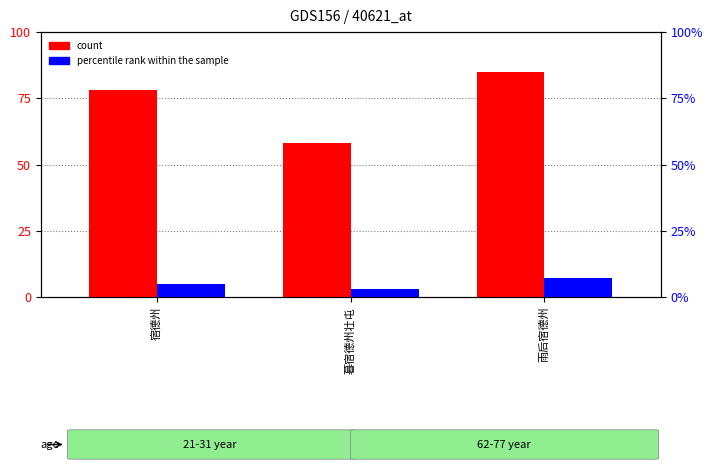

List the series in order of their overall mean, lowest first.

percentile rank within the sample, count